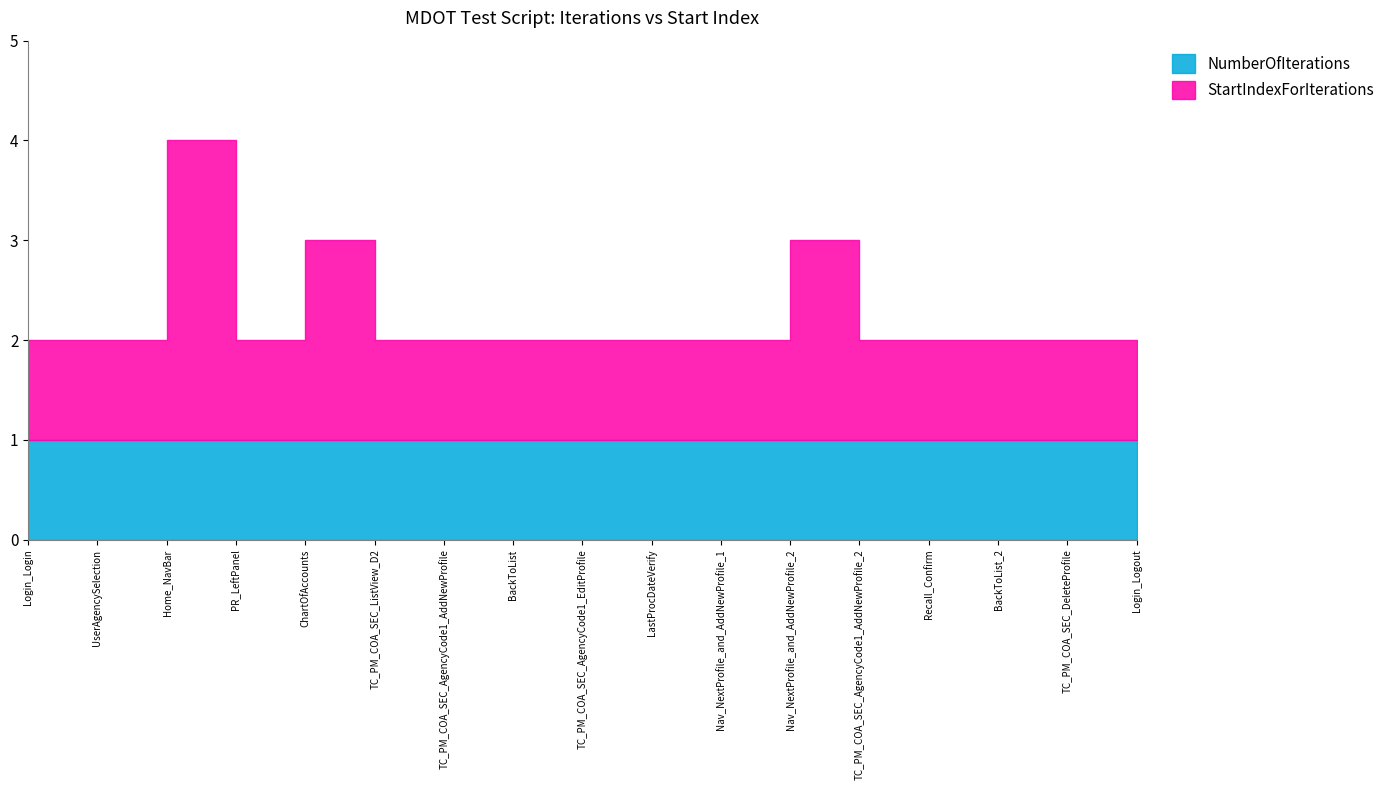

How many lines are shown in the chart?

2